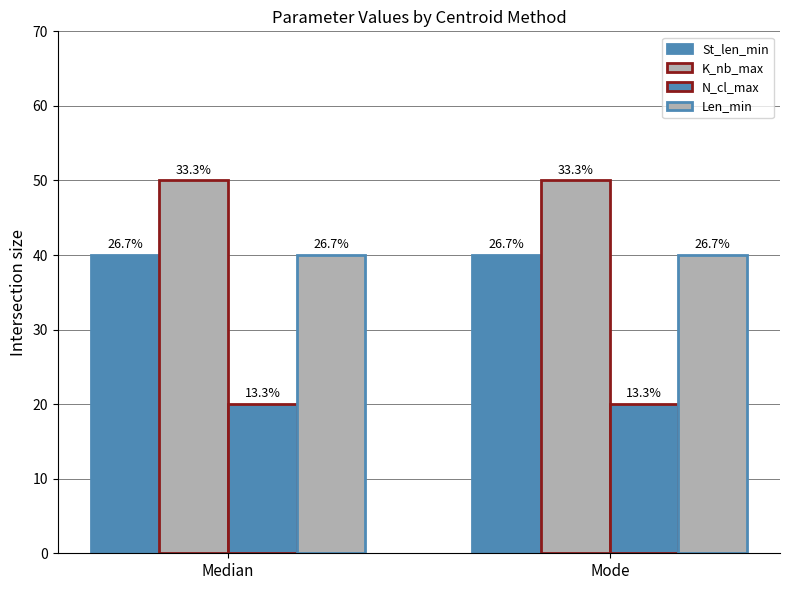

Does the chart contain stacked bars?

No